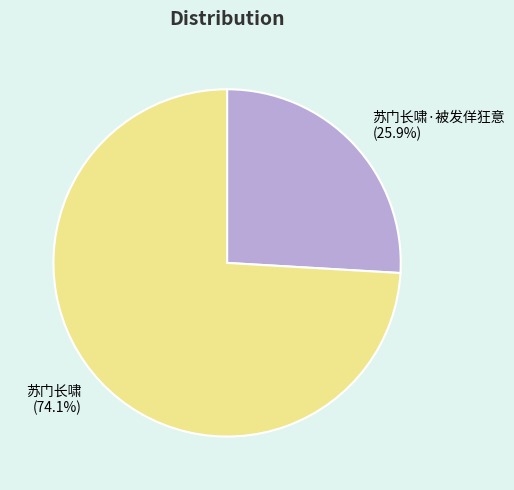

Which category has the smallest portion of the pie?

苏门长啸·被发佯狂意